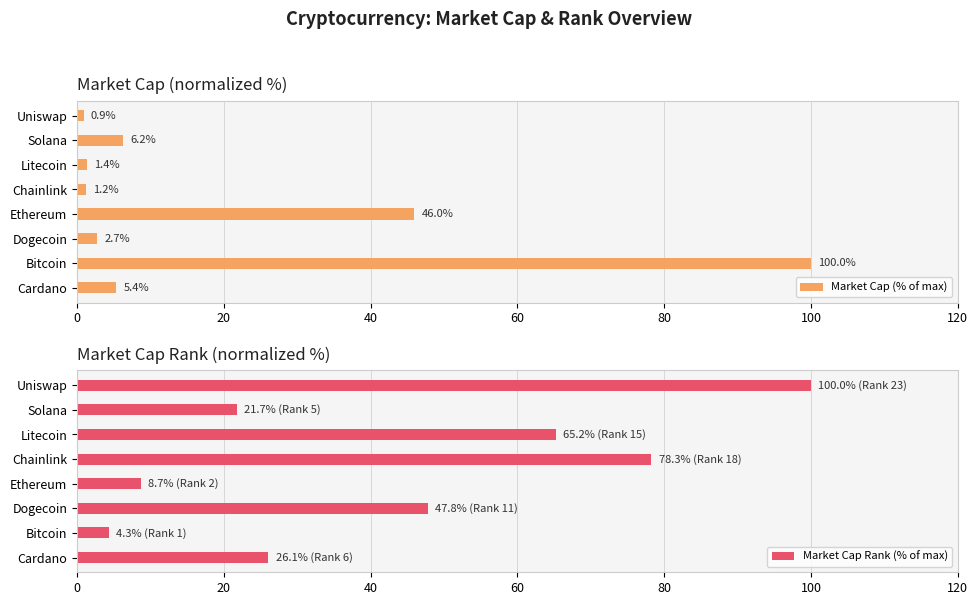

Where is Market Cap Rank (% of max) nearest to the value 52?

Dogecoin